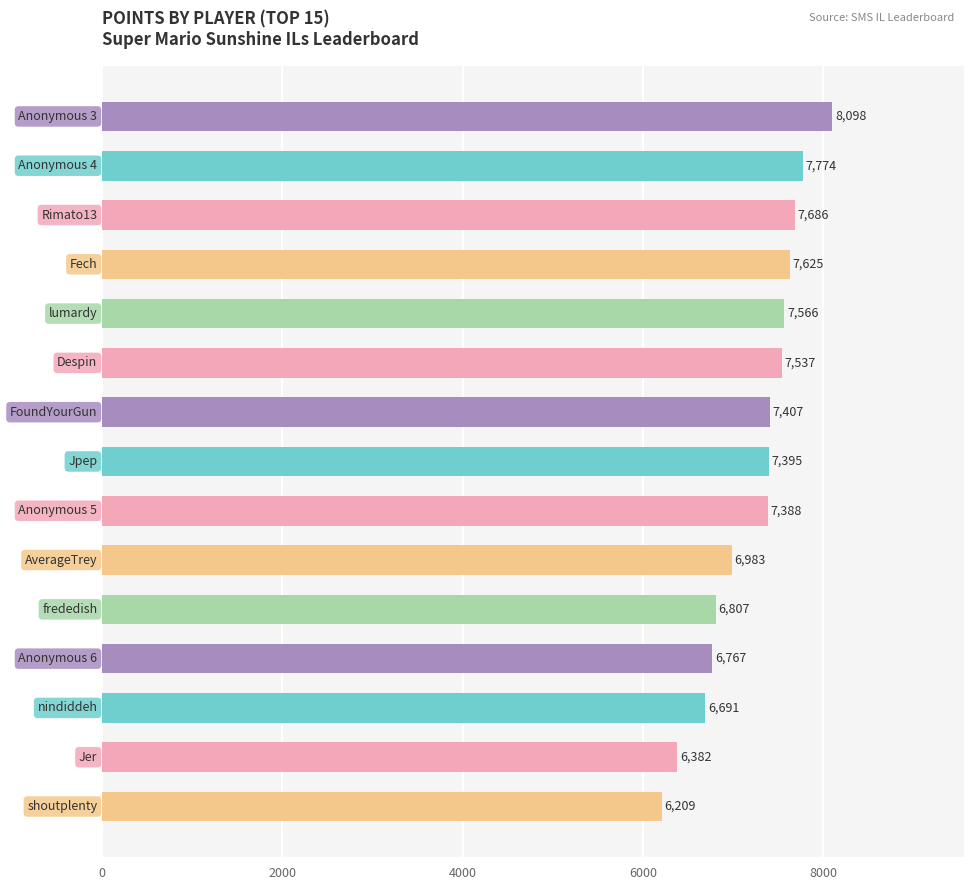

What is the sum of all values?

108315